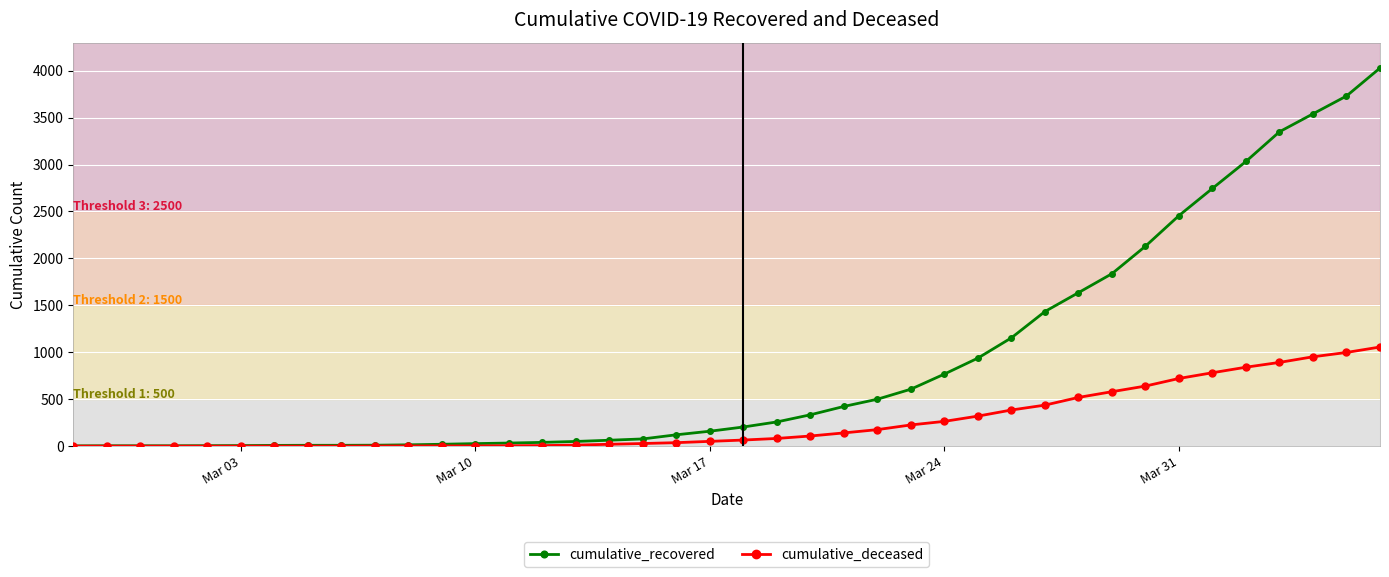

List the series in order of their peak value, lowest first.

cumulative_deceased, cumulative_recovered